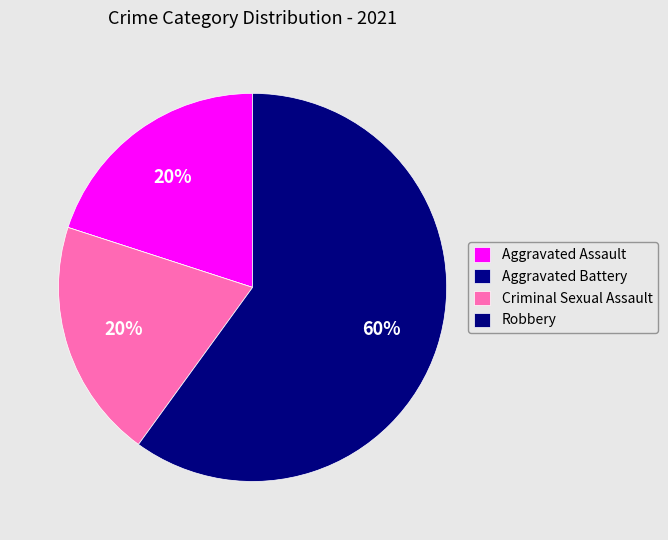

What portion of the pie excludes Criminal Sexual Assault?

80.0%